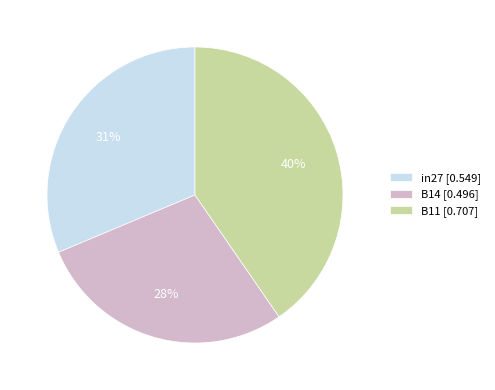

Does in27 account for over 50% of the chart?

No